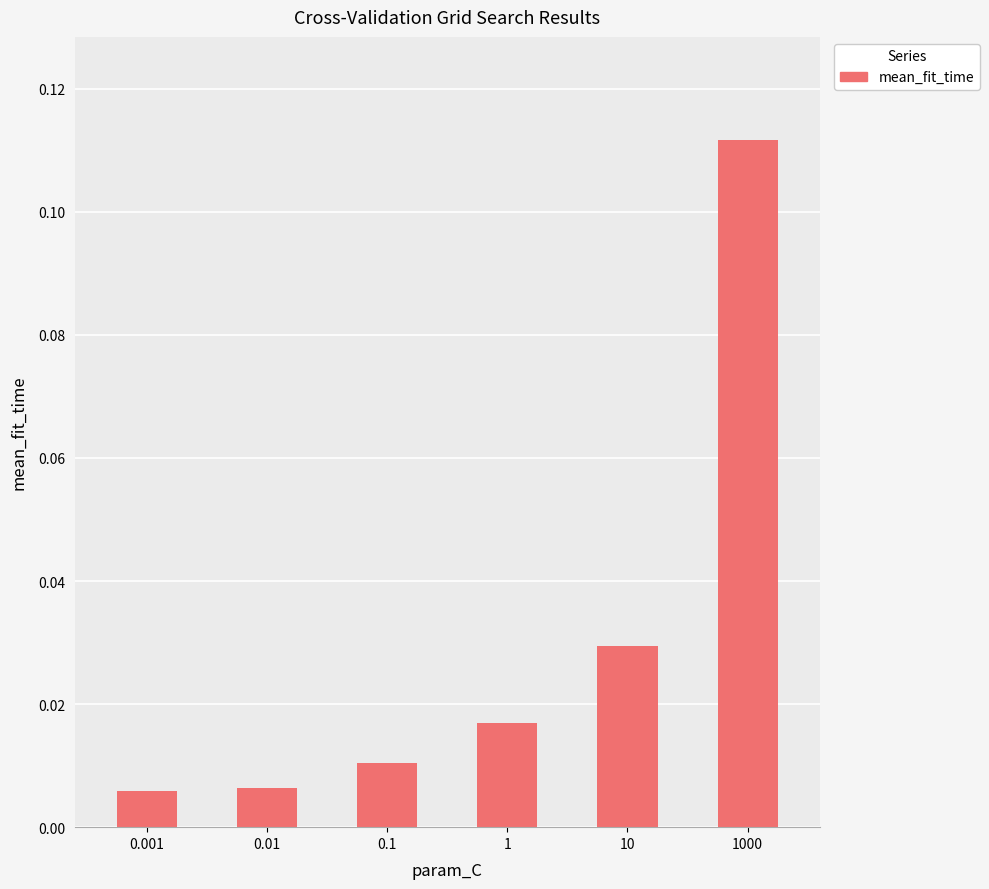

At which category does the chart reach its peak across all series?

1000